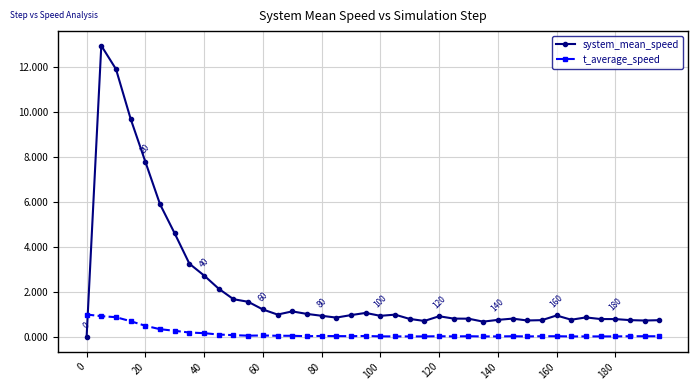

Does the chart have visible grid lines?

Yes